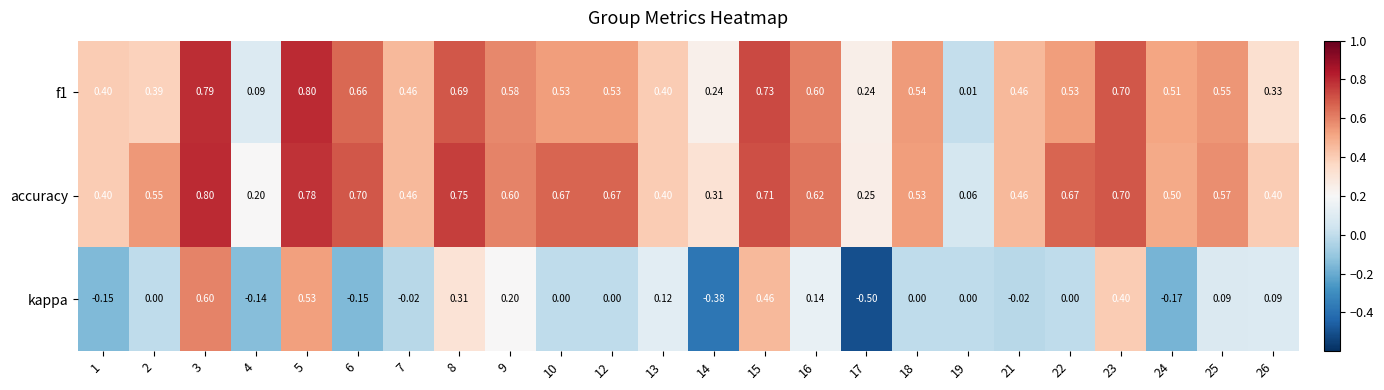

Is the value of kappa at 17 greater than the value of accuracy at 14?

No